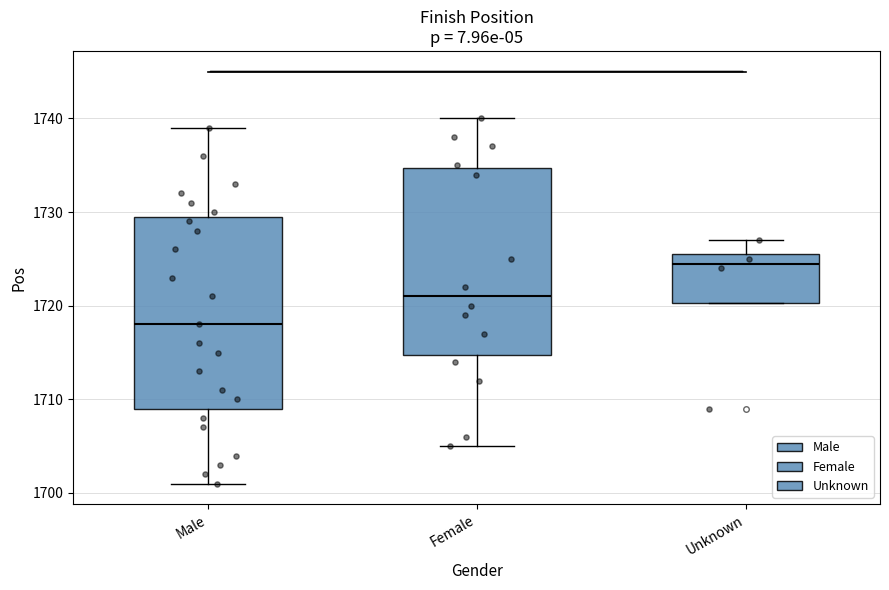

Reading left to right, read every box against the y-axis: the position of its median line, the range the box covers, and the ends of its whiskers. The values are not printed on the chart, so give them approximately, as read against the axis.

Male: median 1718, box 1709 to 1730, whiskers 1701 to 1739
Female: median 1721, box 1715 to 1735, whiskers 1705 to 1740
Unknown: median 1725, box 1720 to 1726, whiskers 1720 to 1727